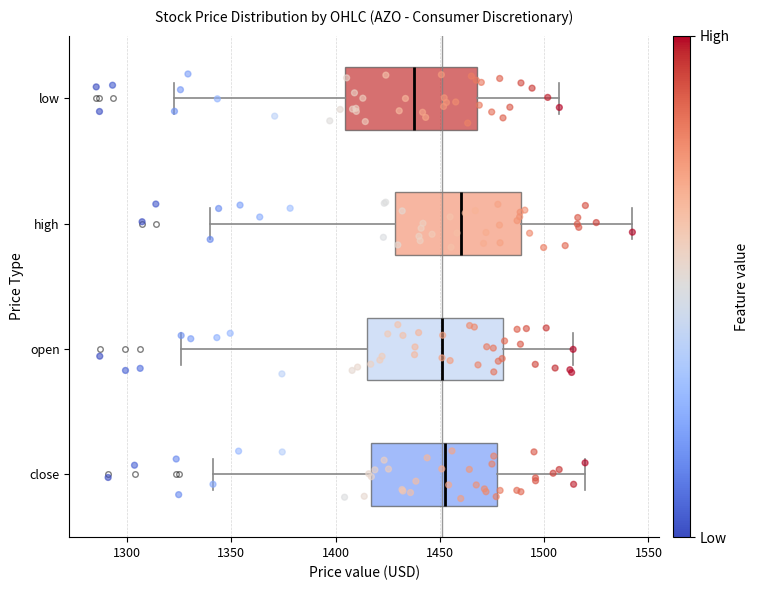

Reading bottom to top, read every box against the x-axis: the position of its median line, the range the box covers, and the ends of its whiskers. The values are not printed on the chart, so give them approximately, as read against the axis.

close: median 1455, box 1415 to 1475, whiskers 1340 to 1520
open: median 1450, box 1415 to 1480, whiskers 1325 to 1515
high: median 1460, box 1430 to 1490, whiskers 1340 to 1540
low: median 1440, box 1405 to 1470, whiskers 1325 to 1505